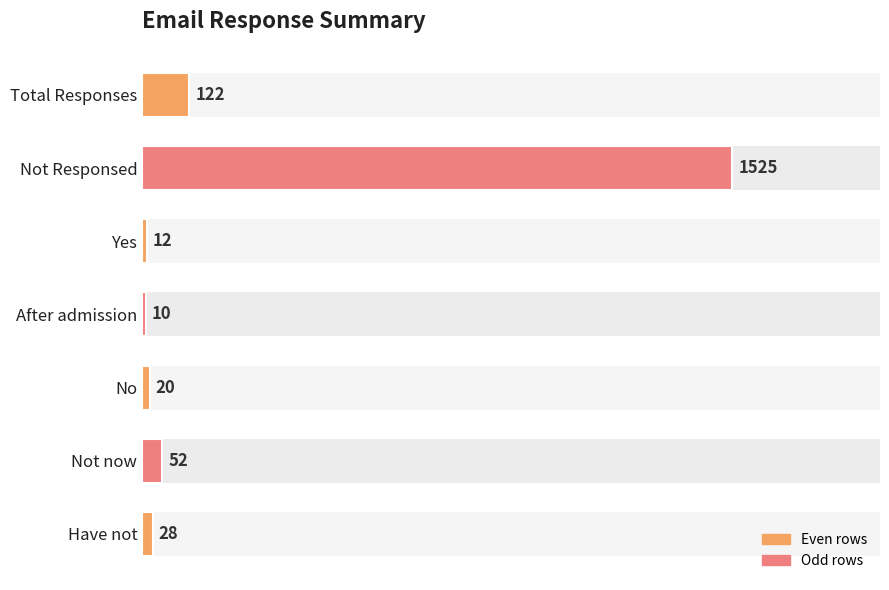

What is the value of the 2nd bar from the left?

1525